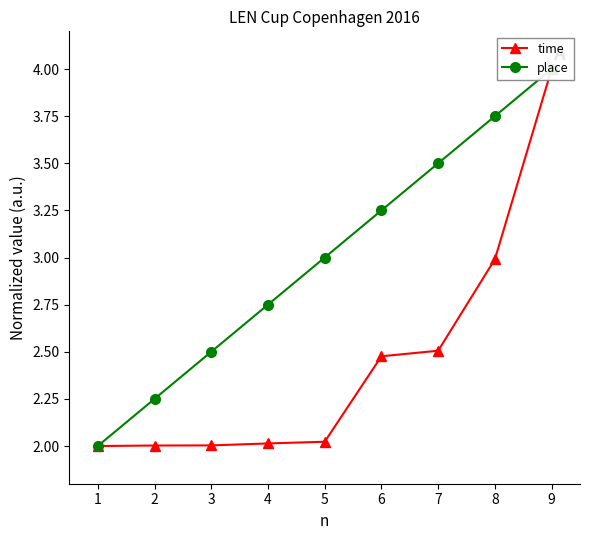

The value of time at 1 is 2.9. True or false?

False